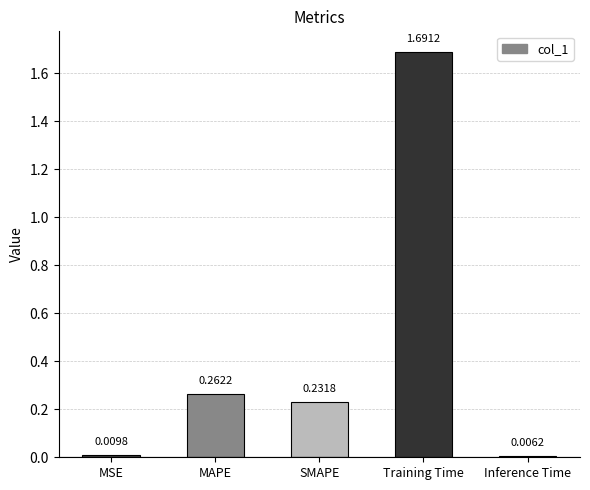

Rank the categories by value from lowest to highest.

Inference Time, MSE, SMAPE, MAPE, Training Time